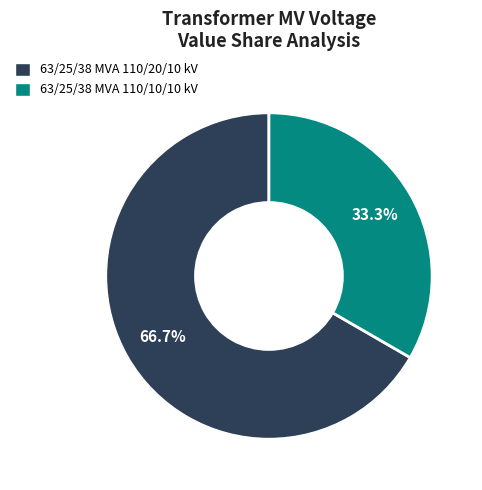

To the nearest percent, what portion does 63/25/38 MVA 110/10/10 kV represent?

33%